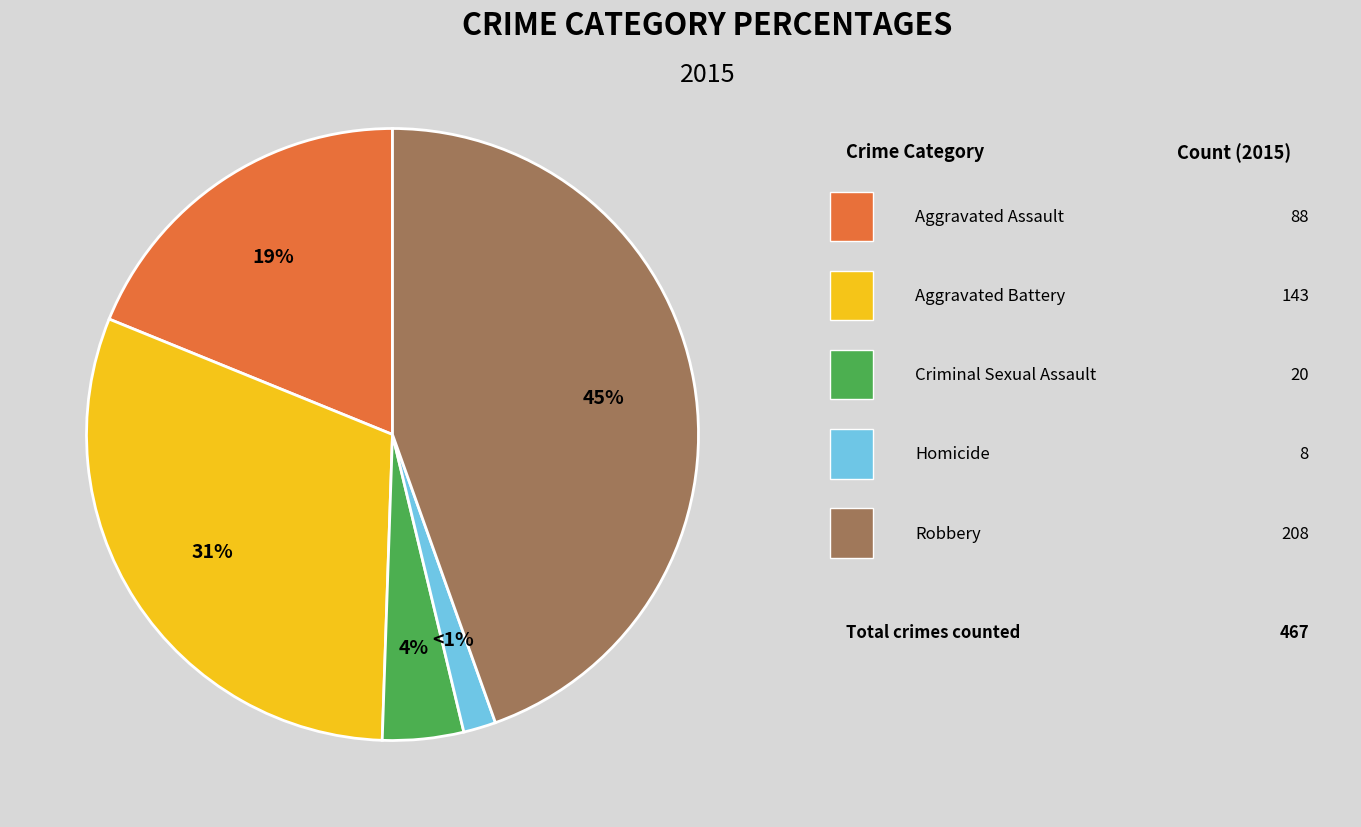

Is there any slice that represents more than half of the pie?

No